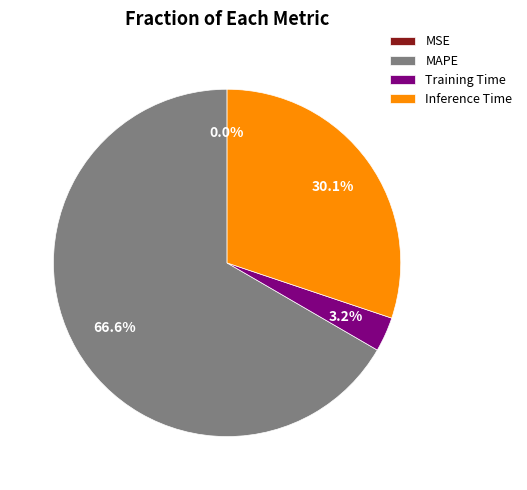

What percentage is the MAPE slice, to the nearest percent?

67%